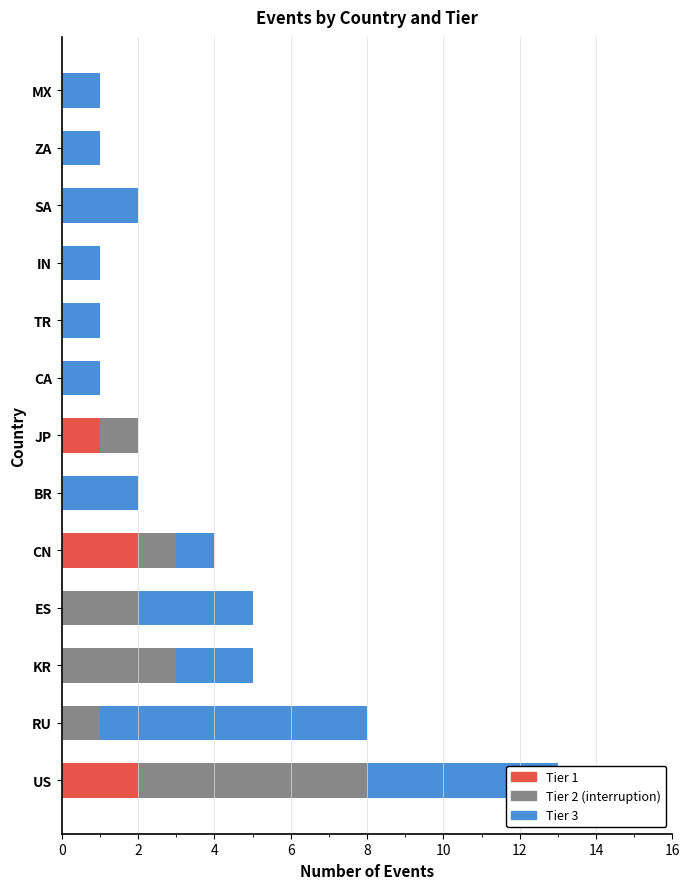

At which category is the sum across all series the highest?

US